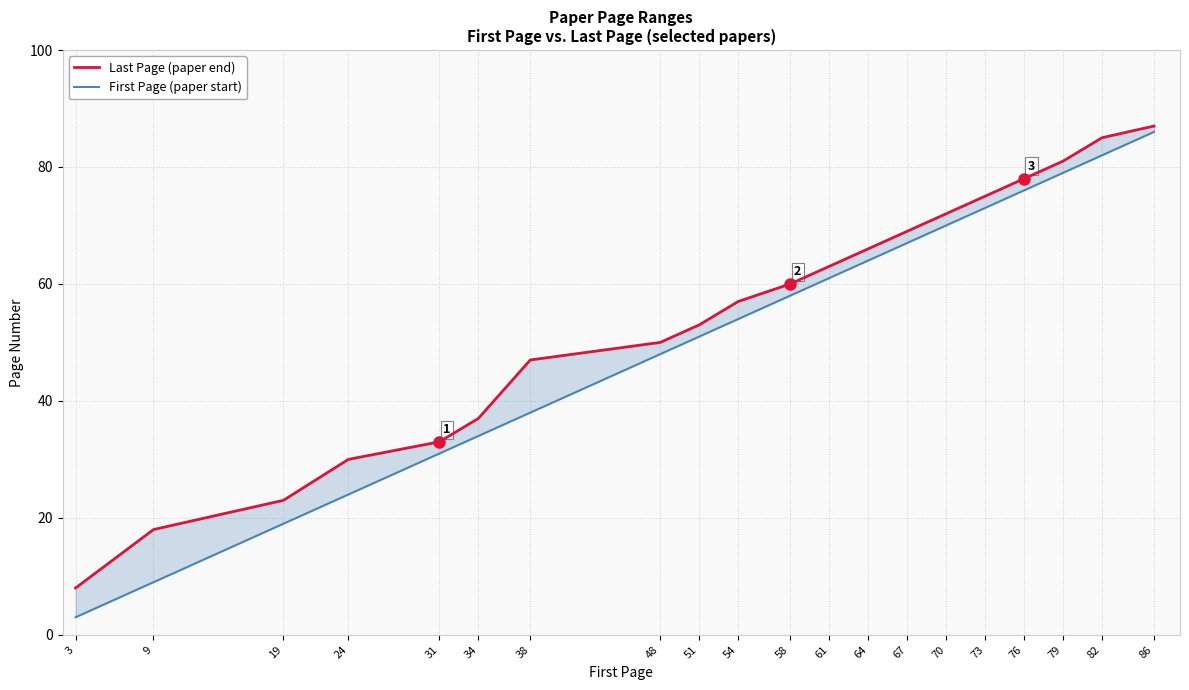

The First Page (paper start) series shows 114 at 70. True or false?

False